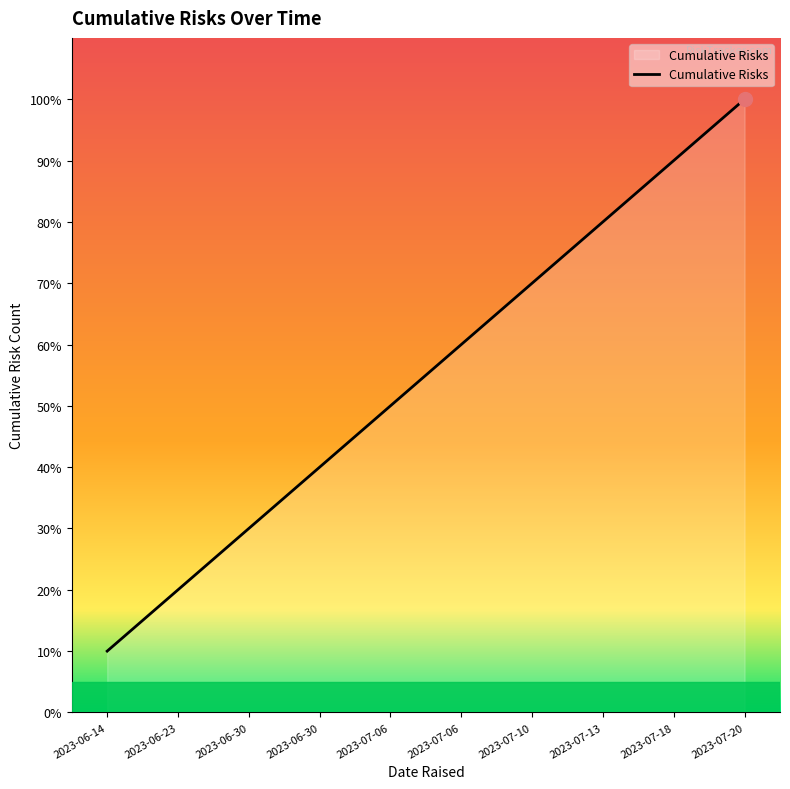

Which category has the highest value across all series?

2023-07-20